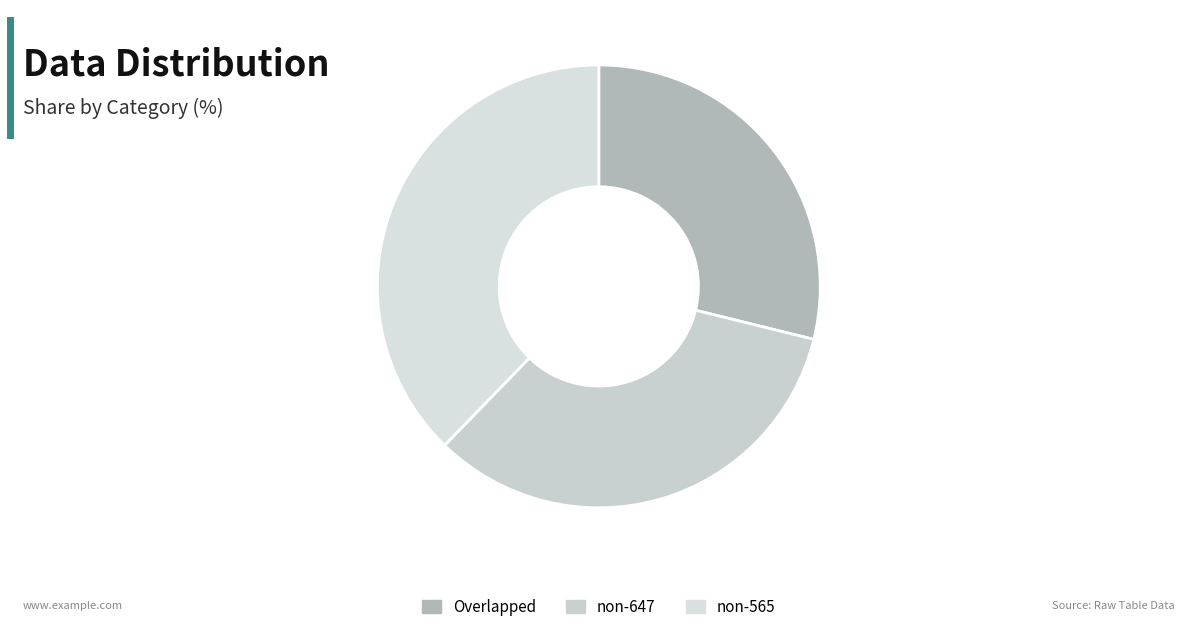

Is there a majority slice in this chart?

No